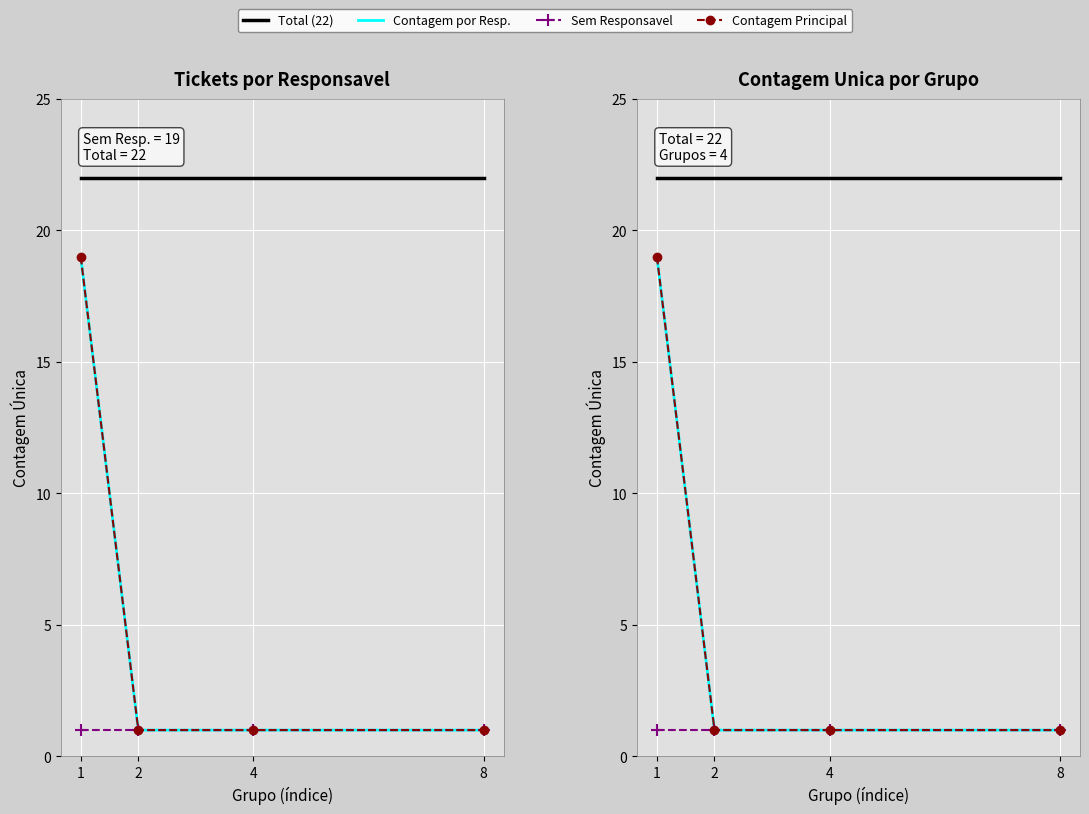

What is the spread (max minus min) of values at 2?

21